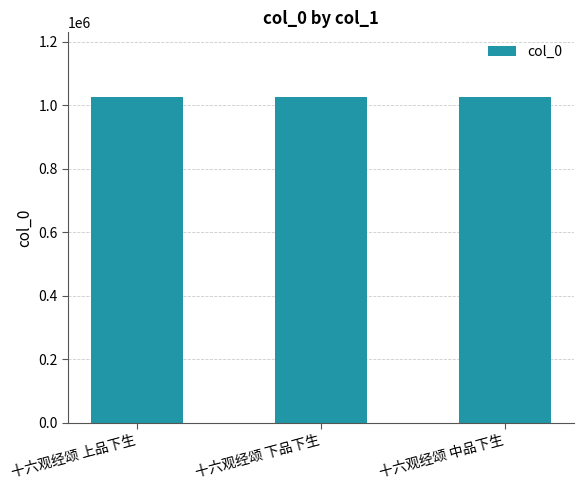

Where is the data nearest to the value 1025066?

十六观经颂 下品下生